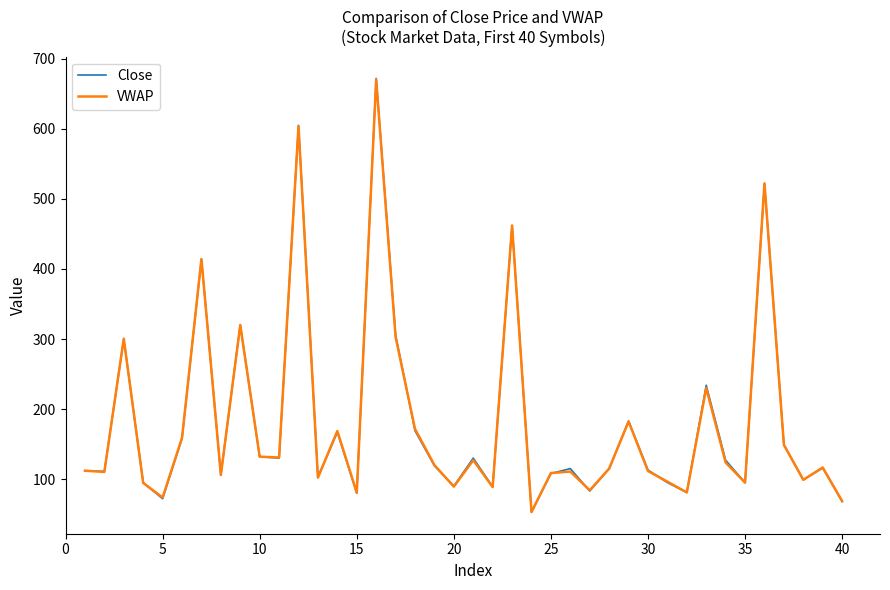

What is the smallest value displayed?

53.0